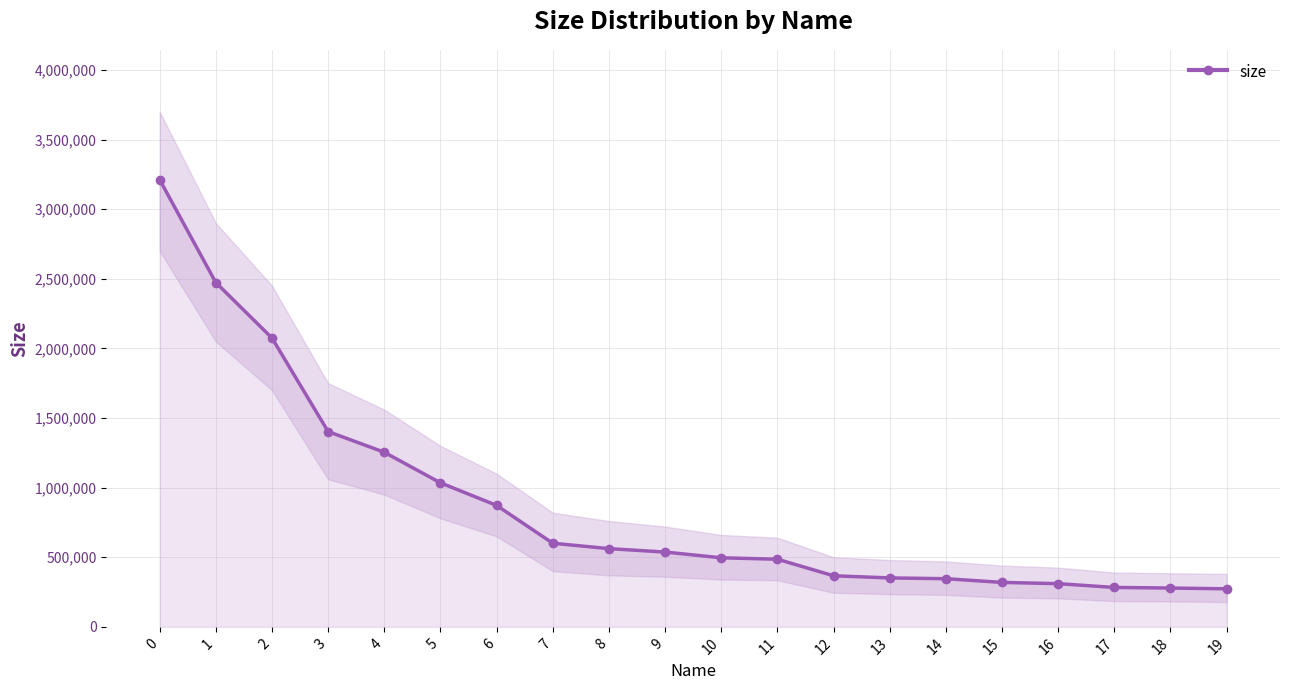

What is the average value?

876721